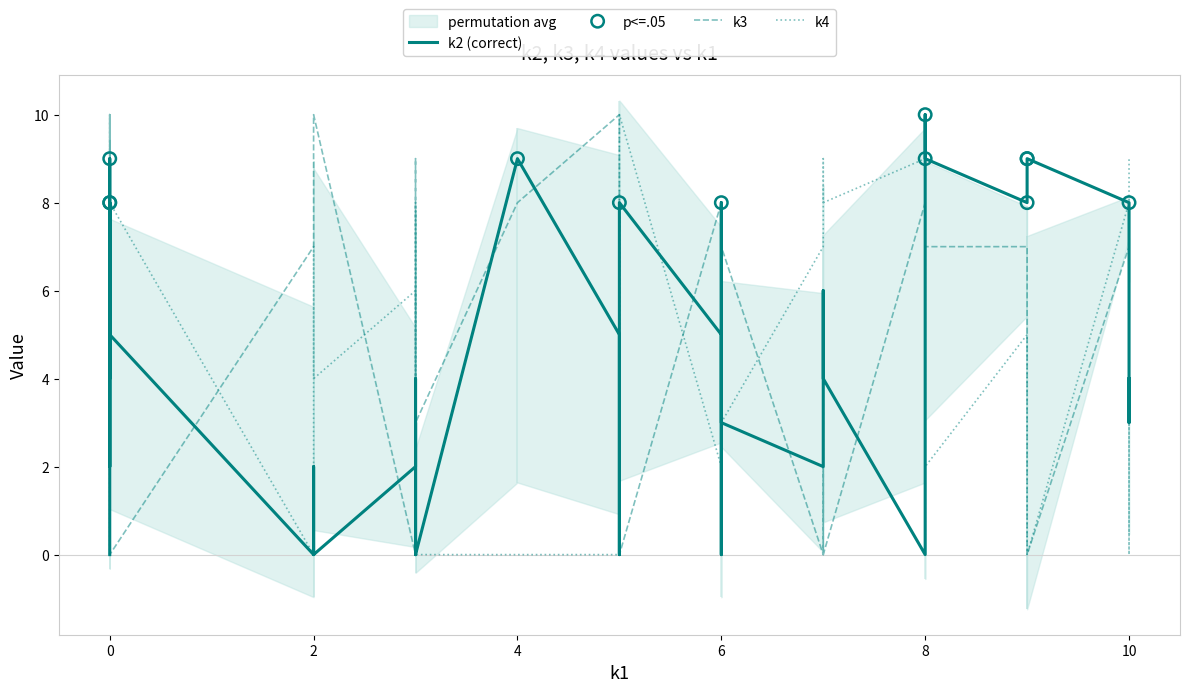

Which series has the widest spread of Y values?

k2